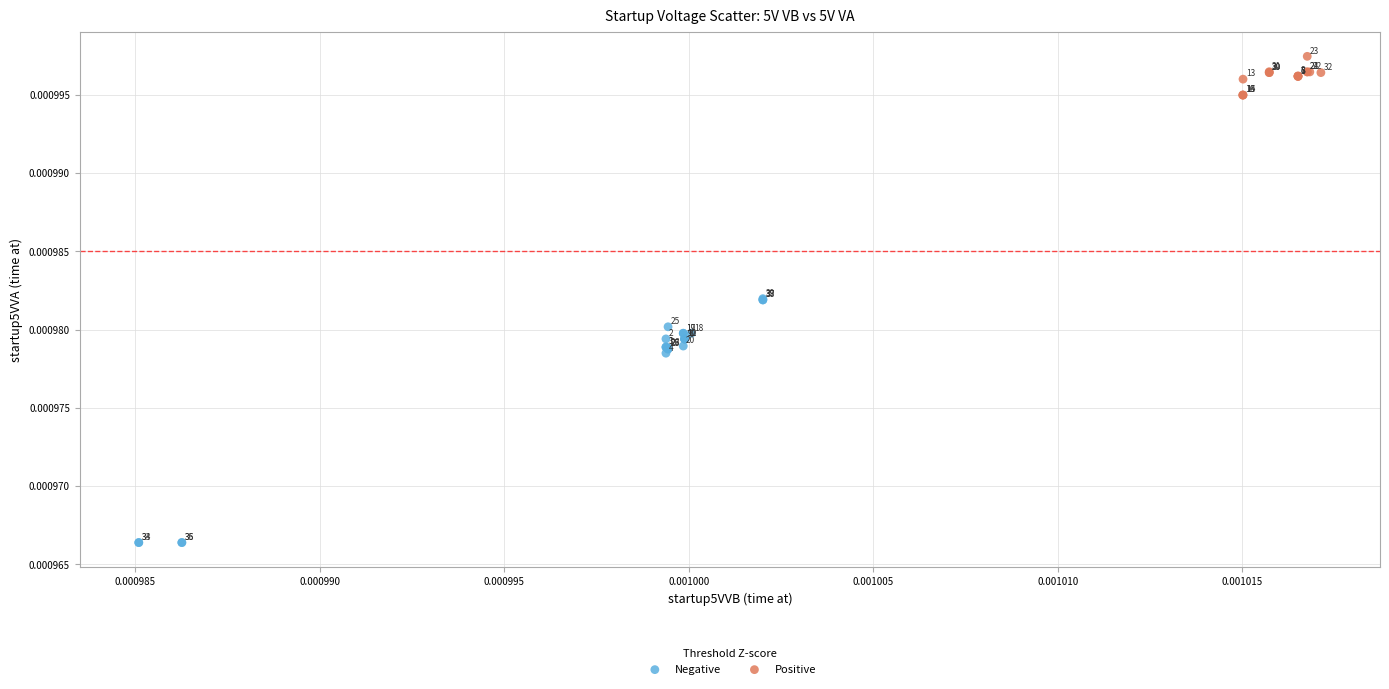

Which series has the widest spread of Y values?

Negative